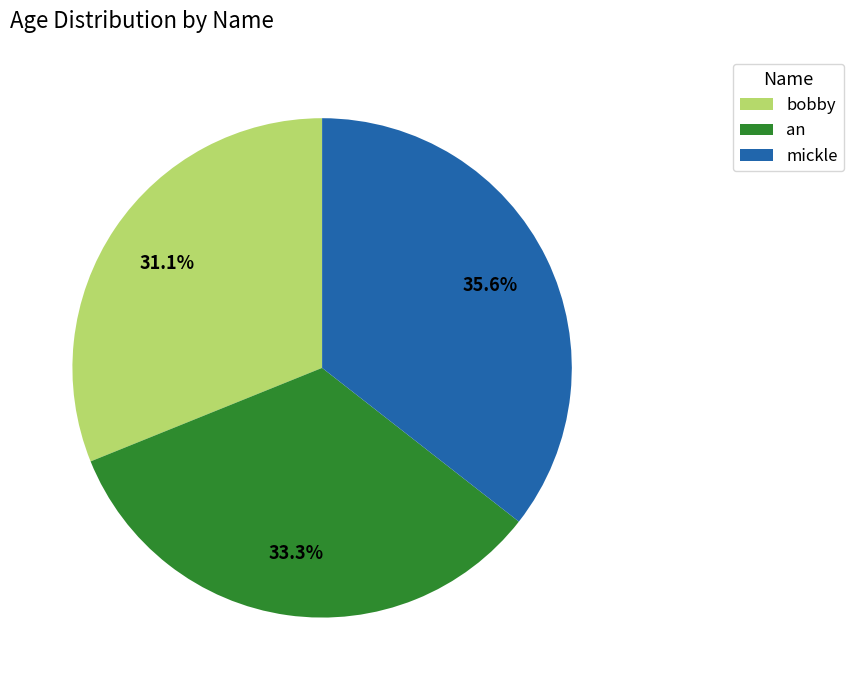

To the nearest percent, what percentage of the pie is an?

33%